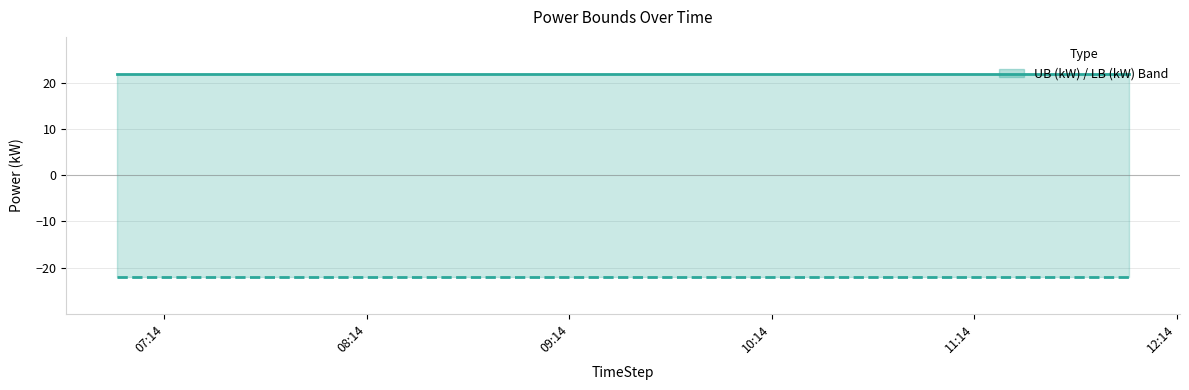

What is the greatest value displayed?

22